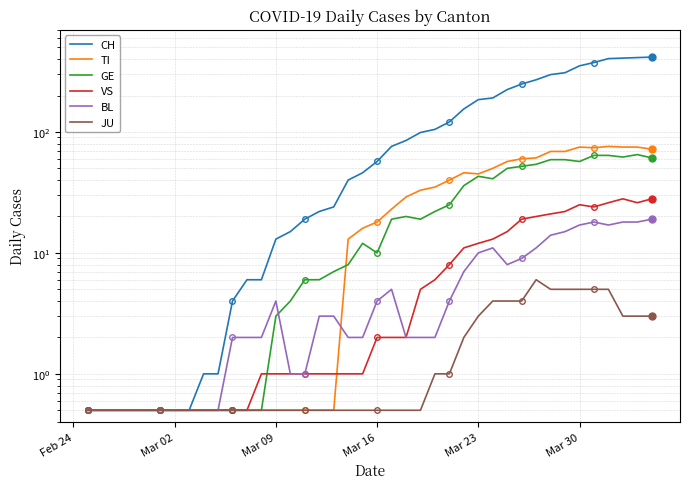

How many lines are shown in the chart?

6